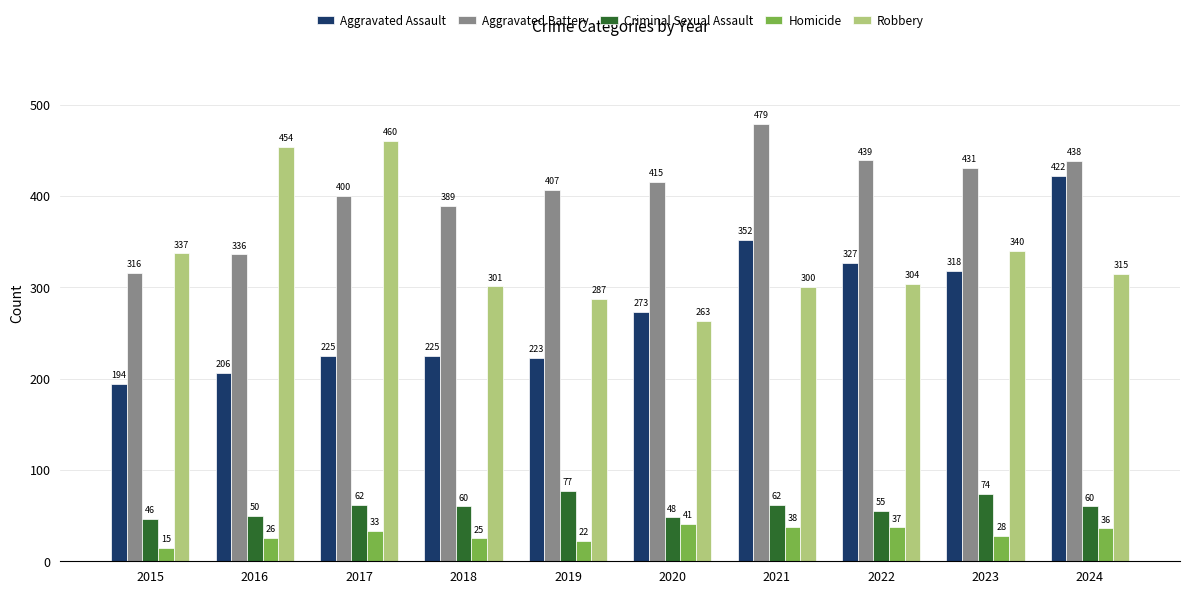

Reading left to right, transcribe all the data shown in this chart.

Aggravated Assault: 2015=194	2016=206	2017=225	2018=225	2019=223	2020=273	2021=352	2022=327	2023=318	2024=422
Aggravated Battery: 2015=316	2016=336	2017=400	2018=389	2019=407	2020=415	2021=479	2022=439	2023=431	2024=438
Criminal Sexual Assault: 2015=46	2016=50	2017=62	2018=60	2019=77	2020=48	2021=62	2022=55	2023=74	2024=60
Homicide: 2015=15	2016=26	2017=33	2018=25	2019=22	2020=41	2021=38	2022=37	2023=28	2024=36
Robbery: 2015=337	2016=454	2017=460	2018=301	2019=287	2020=263	2021=300	2022=304	2023=340	2024=315